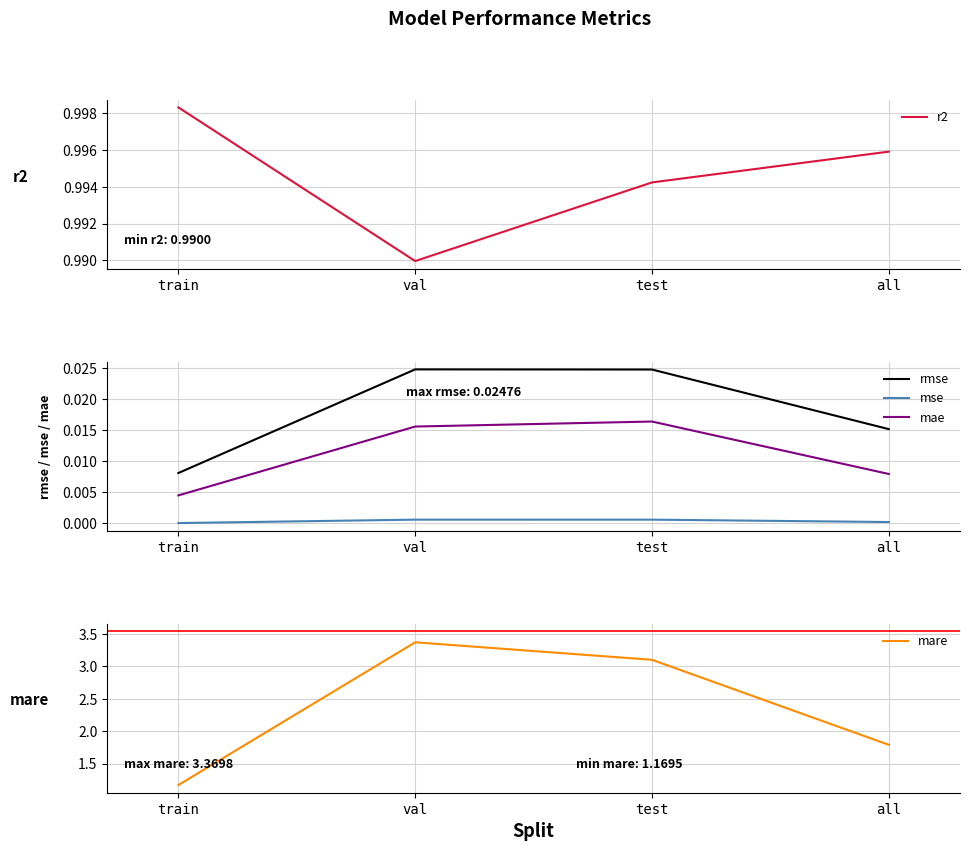

Is it true that r2 equals 1.0 at train?

True